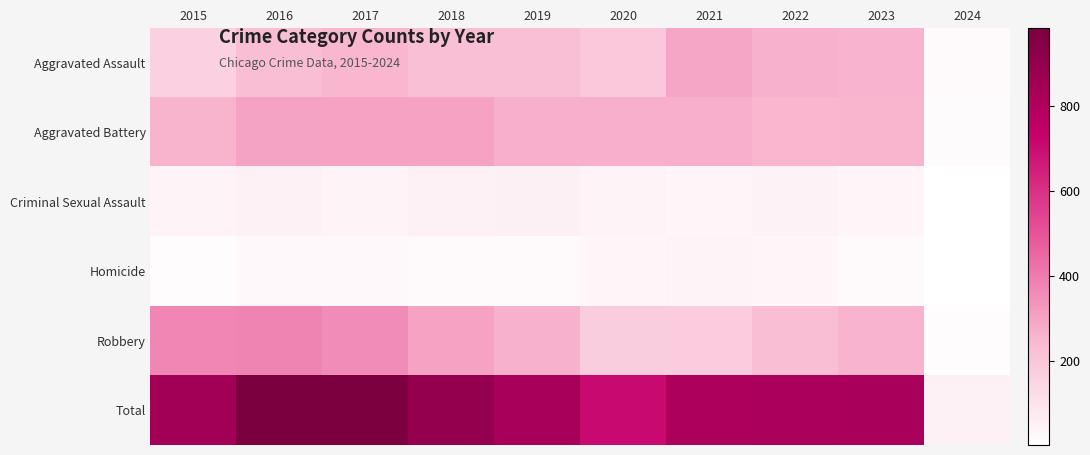

Between 2022 and 2021, which is larger?

2021